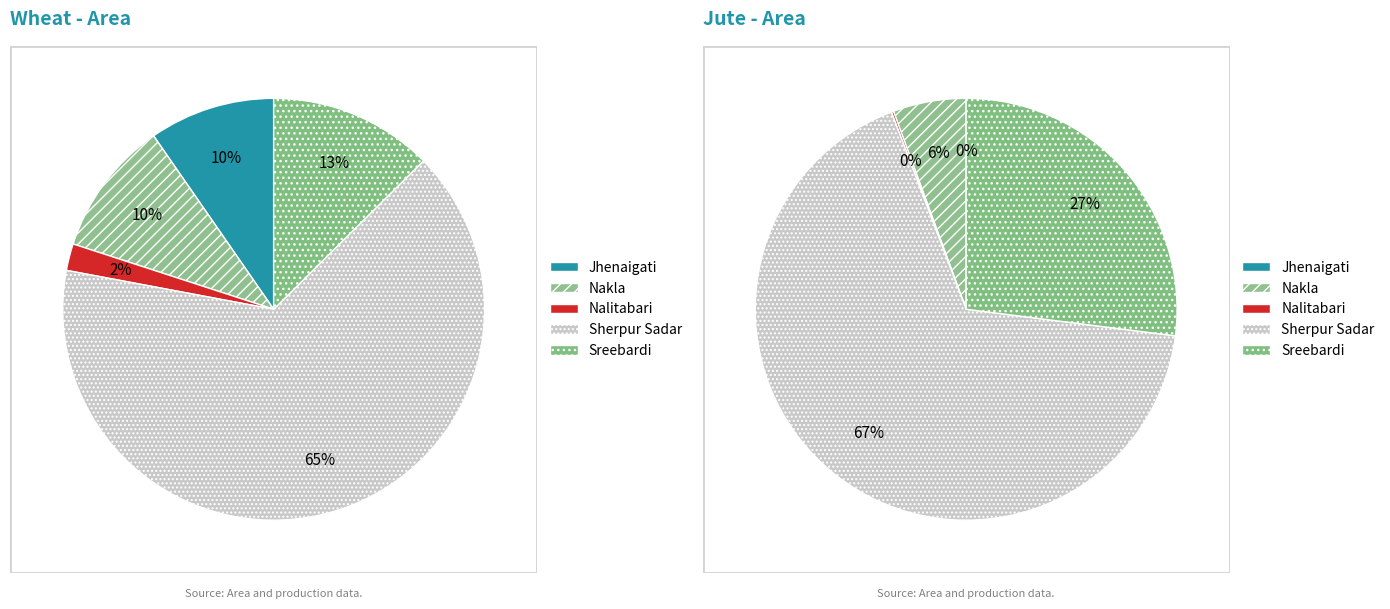

Which slice is the smallest?

Jhenaigati